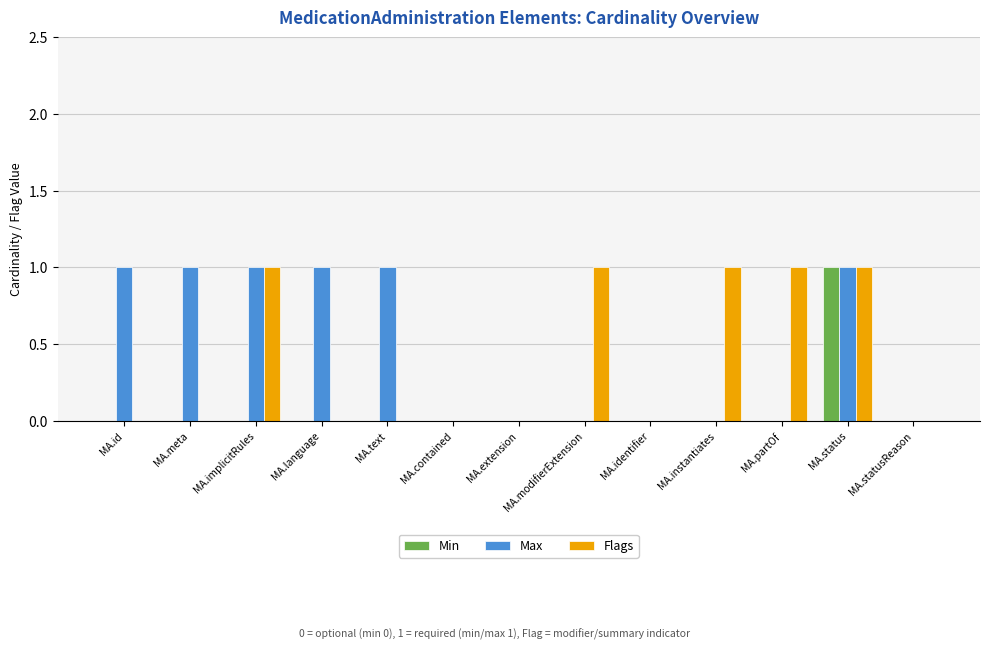

Is it true that Flags equals 0 at MA.contained?

True